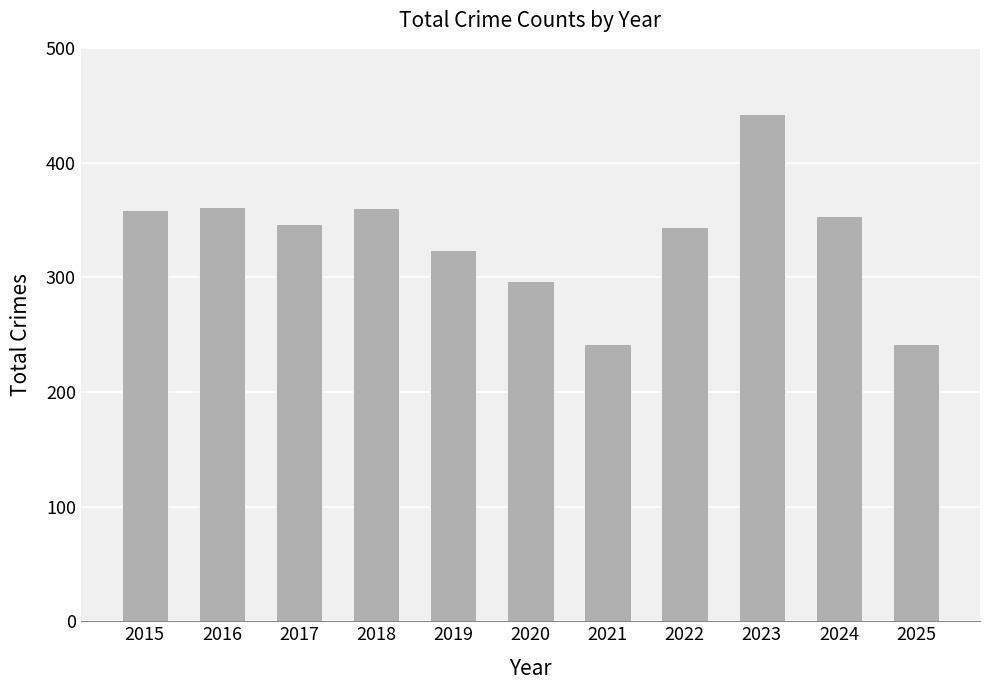

Read the value at 2025, to the nearest 10.

240